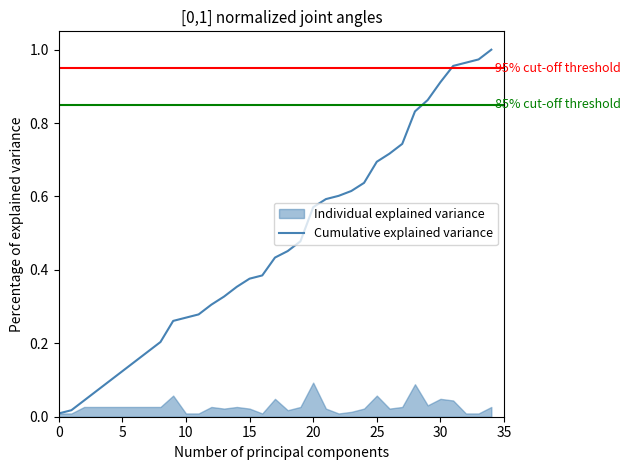

What value does the data have at 34?

1.0